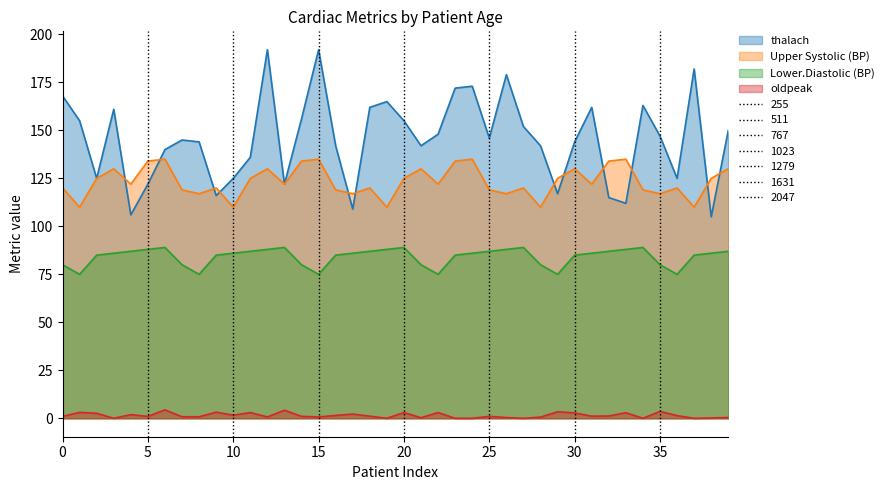

List the series in order of their peak value, lowest first.

oldpeak, Lower.Diastolic (BP), Upper Systolic (BP), thalach